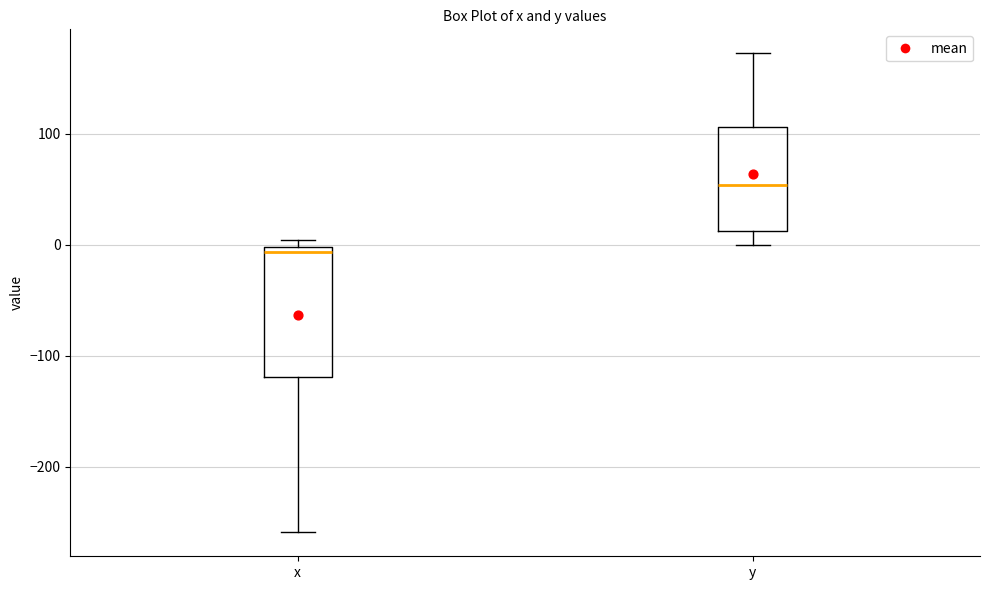

Reading left to right, read every box against the y-axis: the position of its median line, the range the box covers, and the ends of its whiskers. The values are not printed on the chart, so give them approximately, as read against the axis.

x: median -10, box -120 to 0, whiskers -260 to 0 (just above the box's upper edge)
y: median 50, box 10 to 110, whiskers 0 to 170